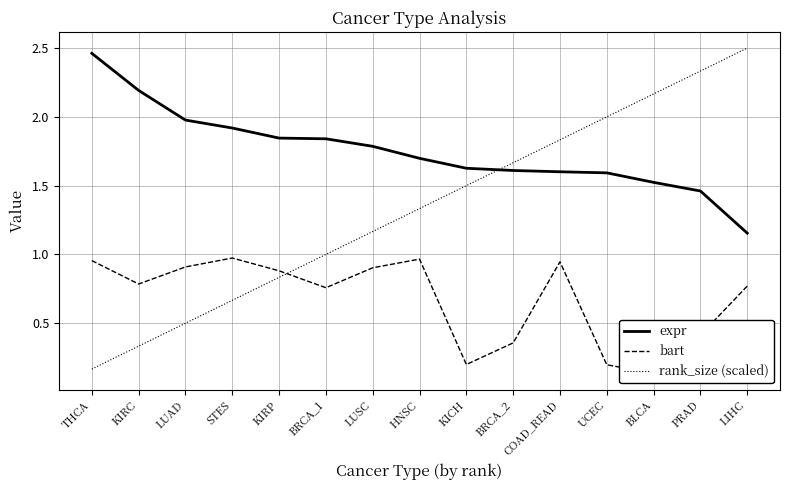

What are all the series names shown in the legend?

expr, bart, rank_size (scaled)